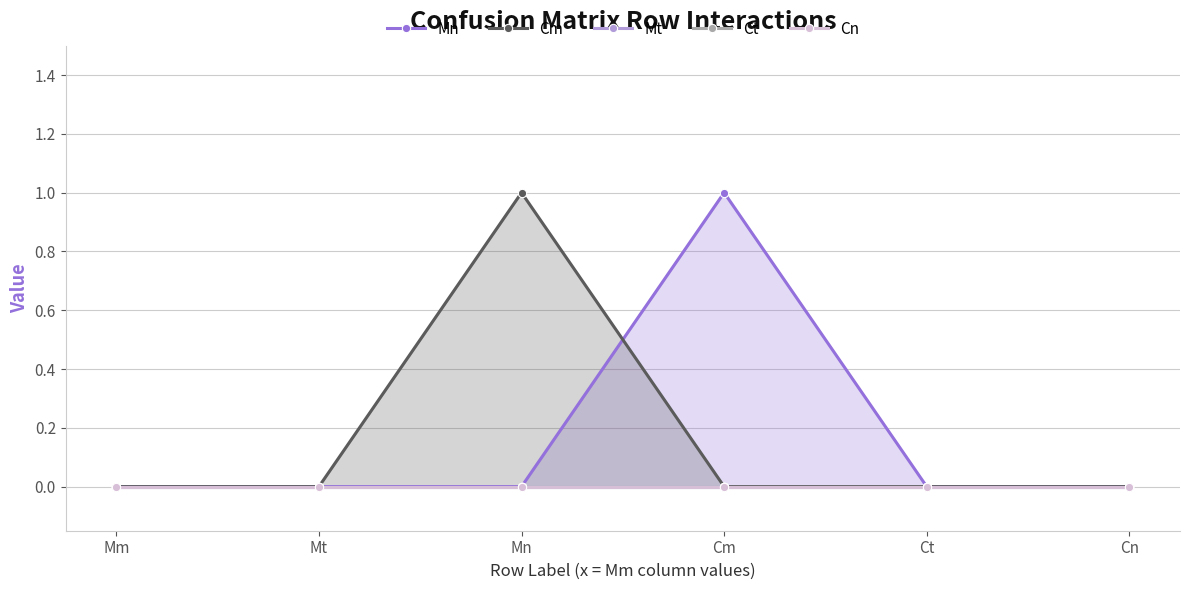

What is the label of the 1st point from the right?

Cn